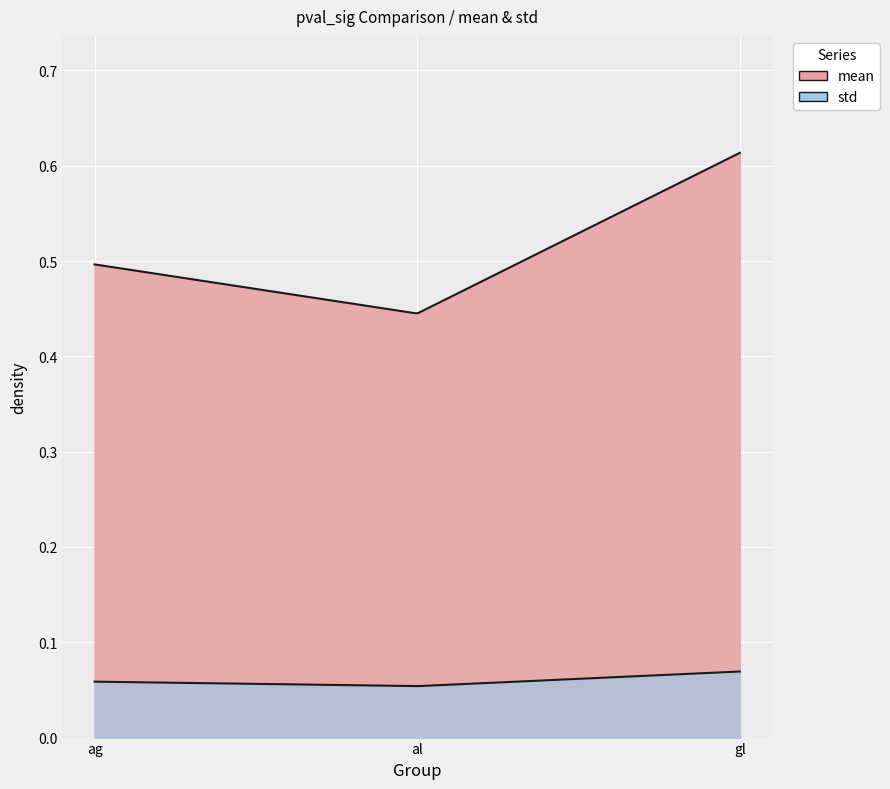

Rank the series by their maximum value, from lowest to highest.

std, mean